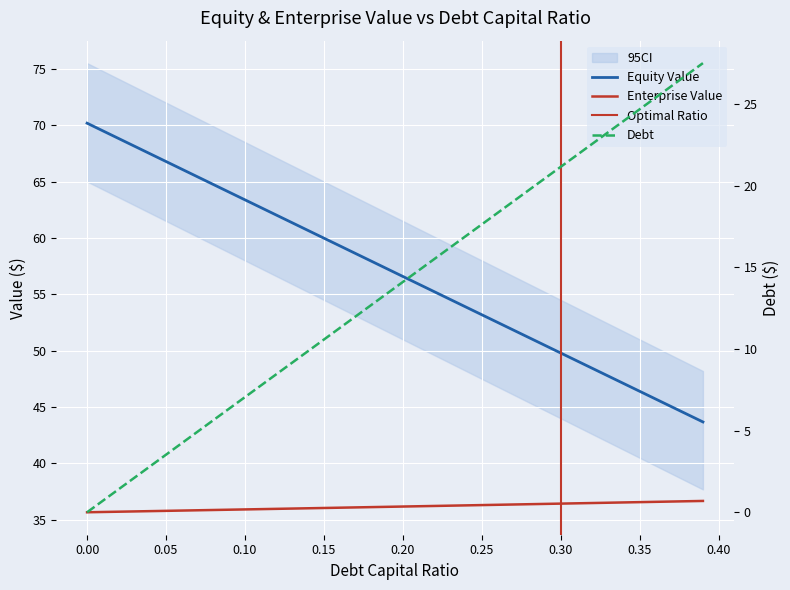

True or false: enterprise_value has a value of 36.2 at 0.22.

True